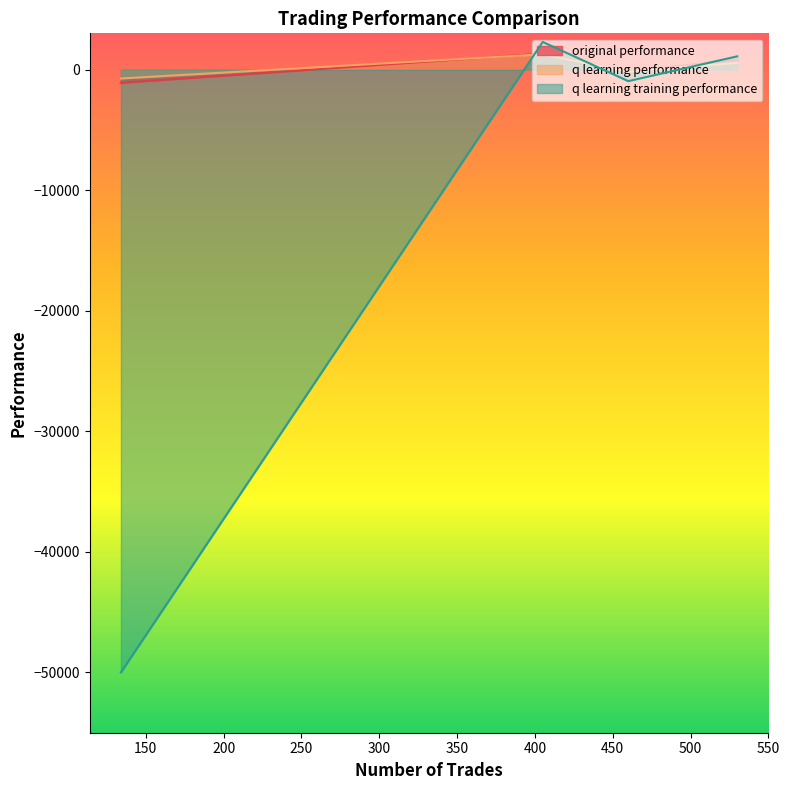

Which series has the widest spread of values?

q learning training performance